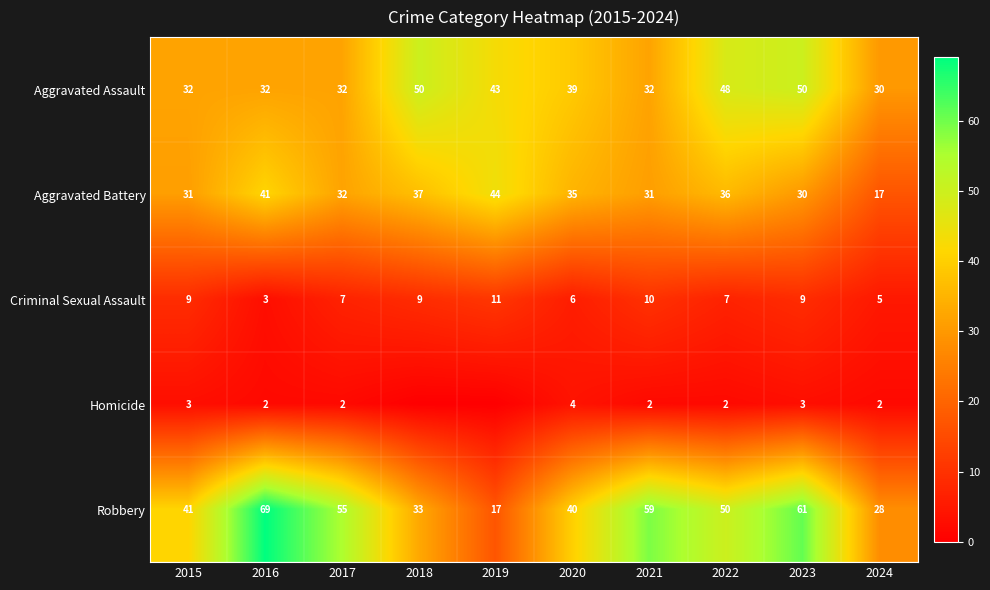

True or false: Homicide has a value of 1 at 2021.

False